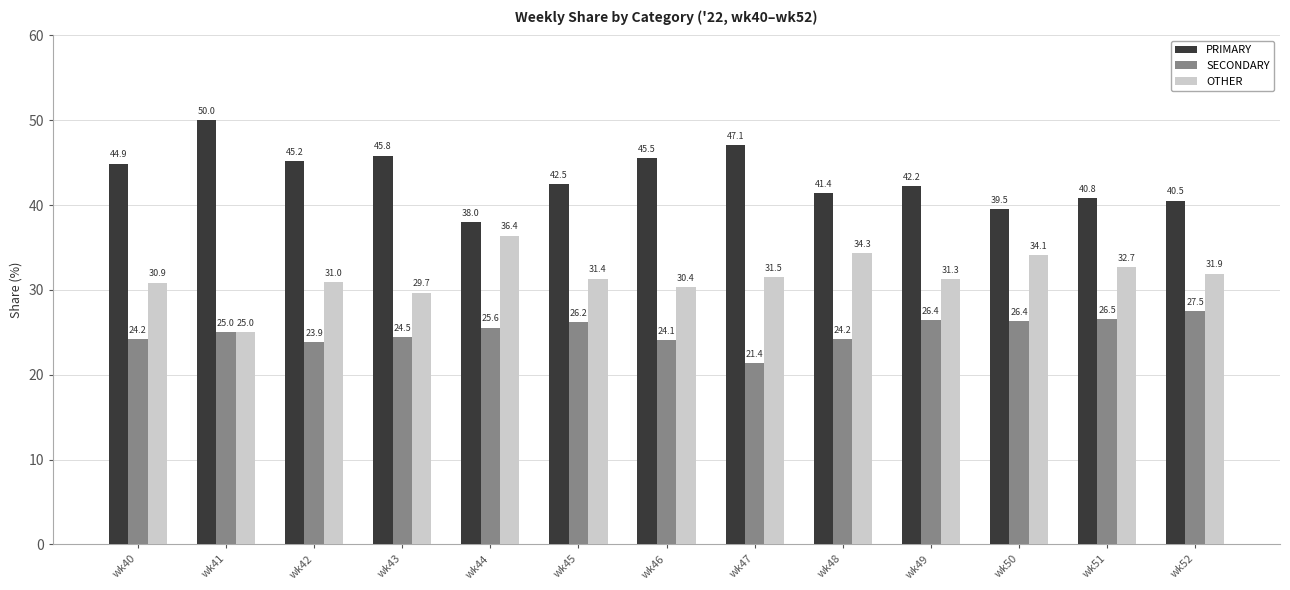

What is the sum of the OTHER values at wk43 and wk49?

61.0